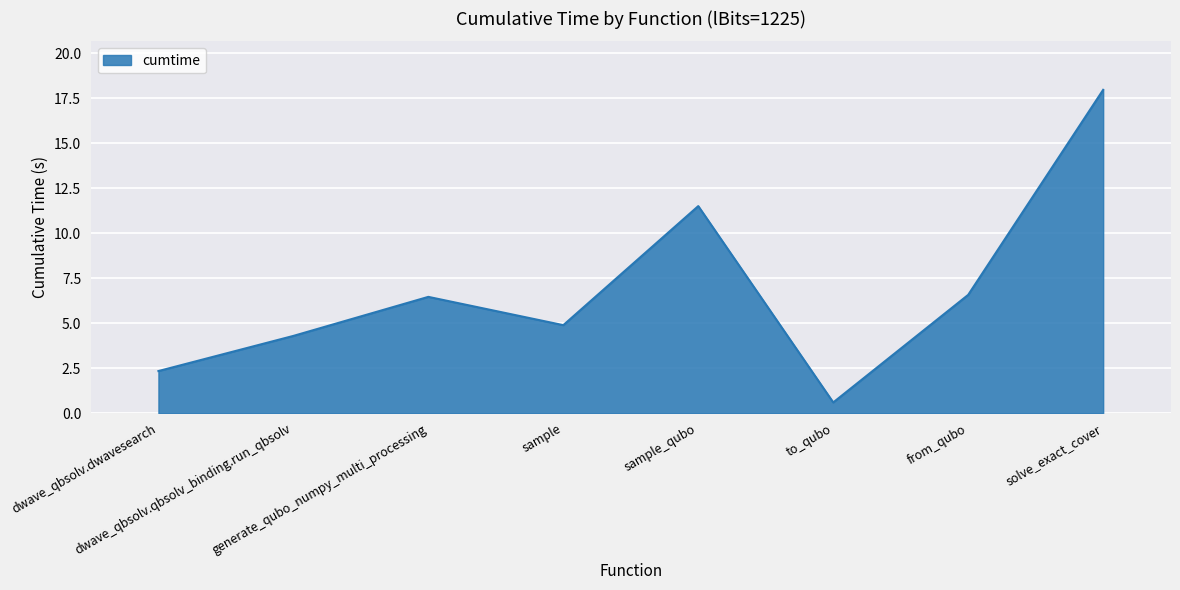

What is the ratio of the value at sample_qubo to the value at from_qubo?

1.8